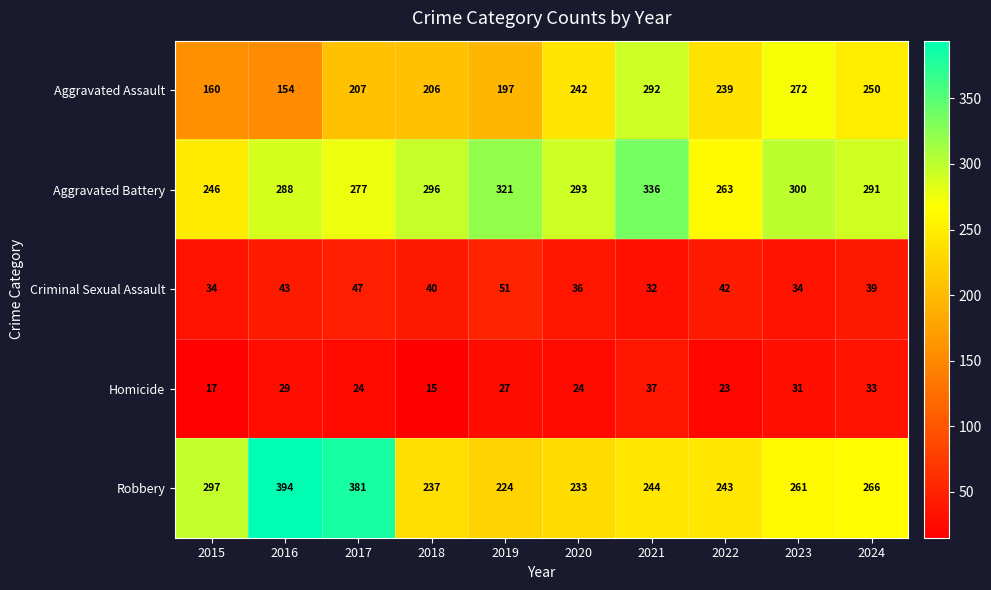

Which series has the largest range (max minus min)?

Robbery